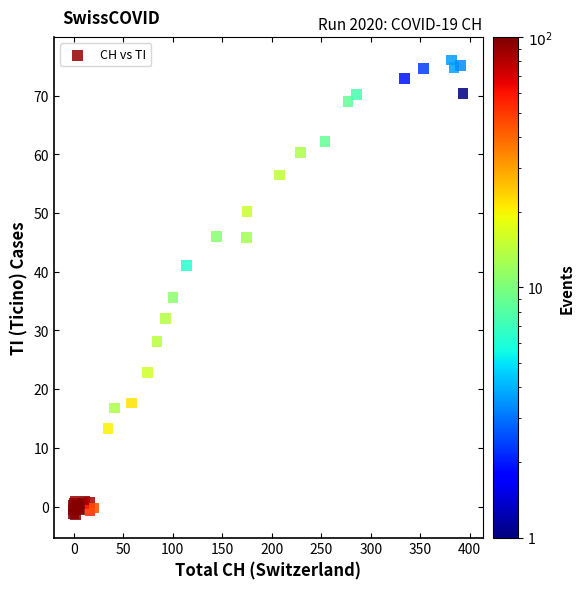

What Y value in the scatter plot is closest to 37?

35.7